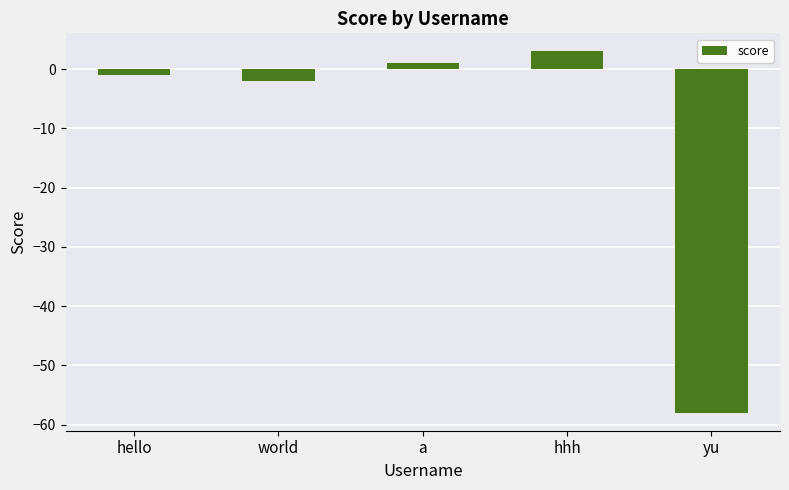

What is the sum of all values?

-57